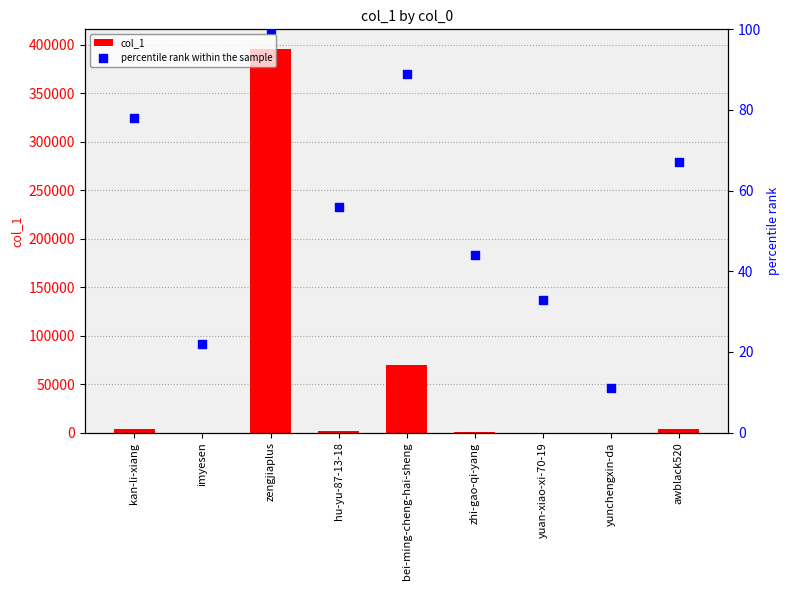

Is the value of percentile rank within the sample at imyesen greater than the value of col_1 at zengjiaplus?

No